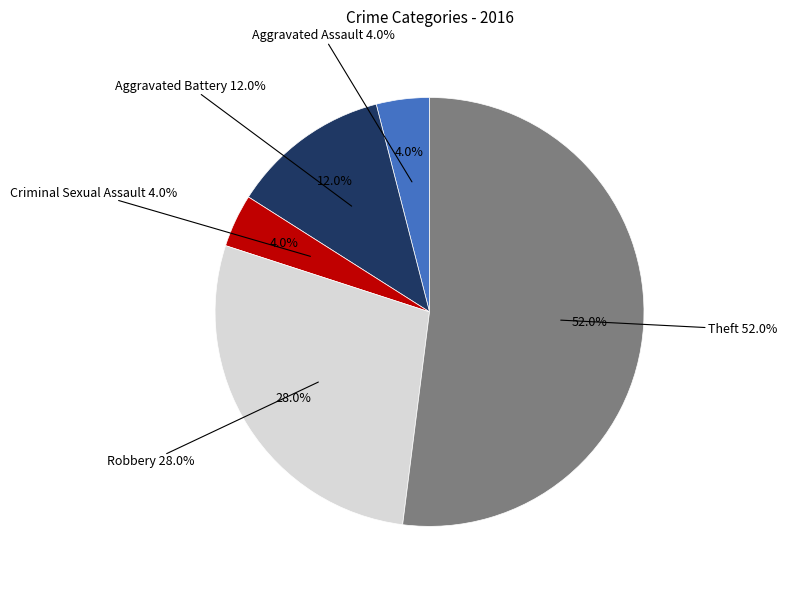

Do Aggravated Assault and Aggravated Battery together represent more than half of the pie?

No